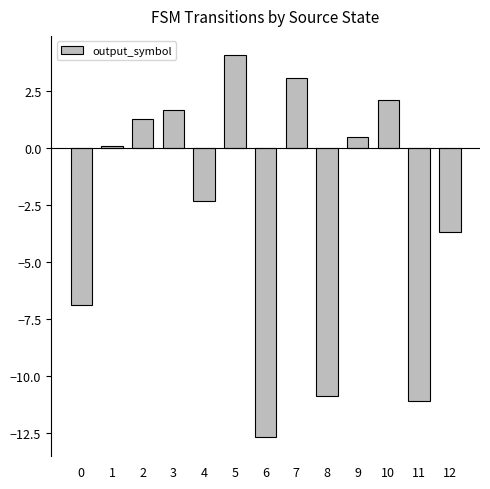

Which label corresponds to the smallest value in the chart?

6